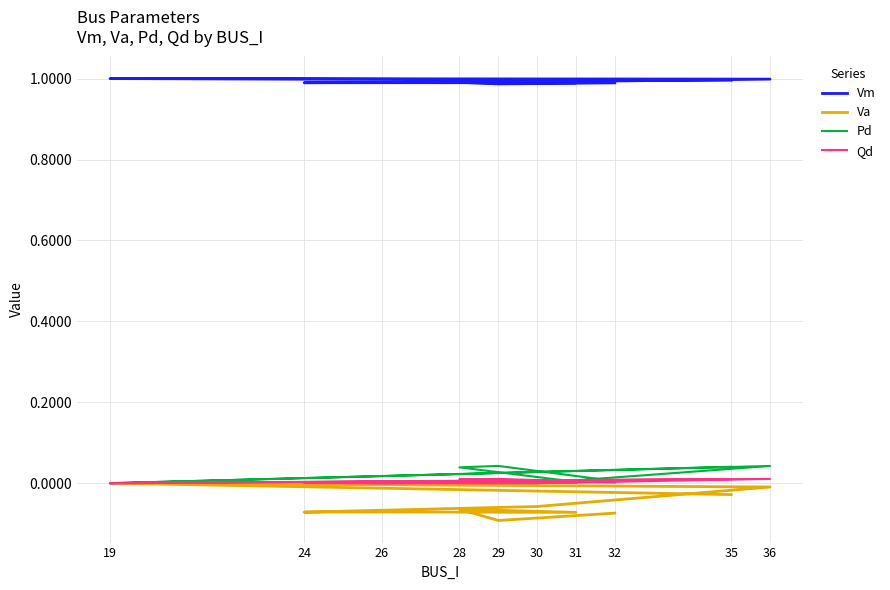

True or false: Pd has a value of 0.0 at 24.

False